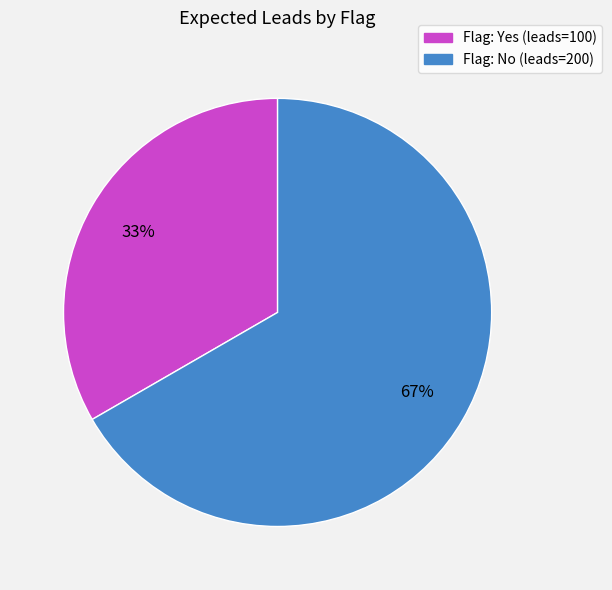

Is there a majority slice in this chart?

Yes